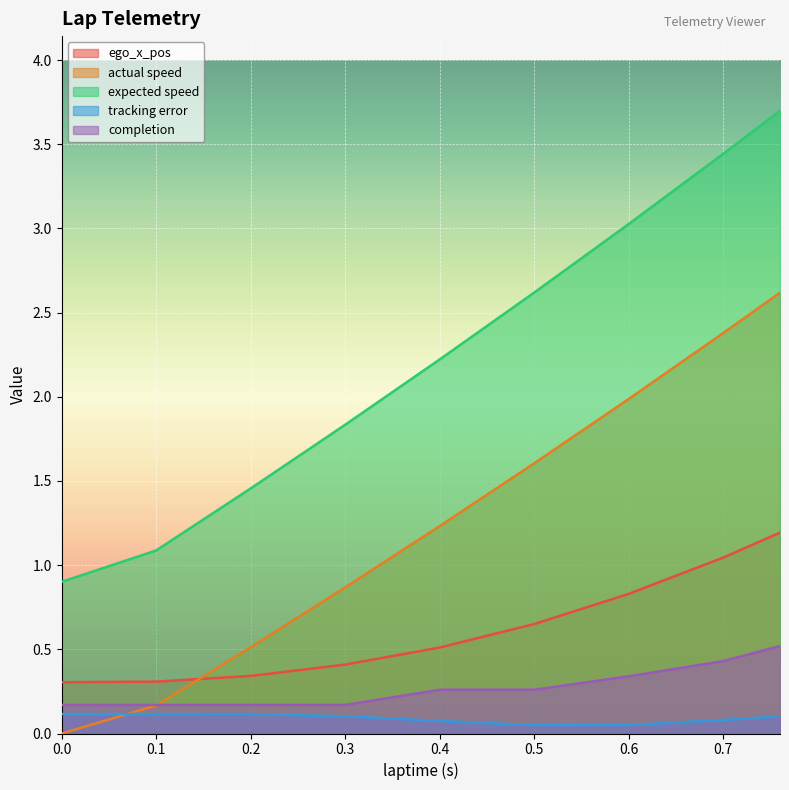

What is the difference between the highest and lowest values at 0.0?

0.9